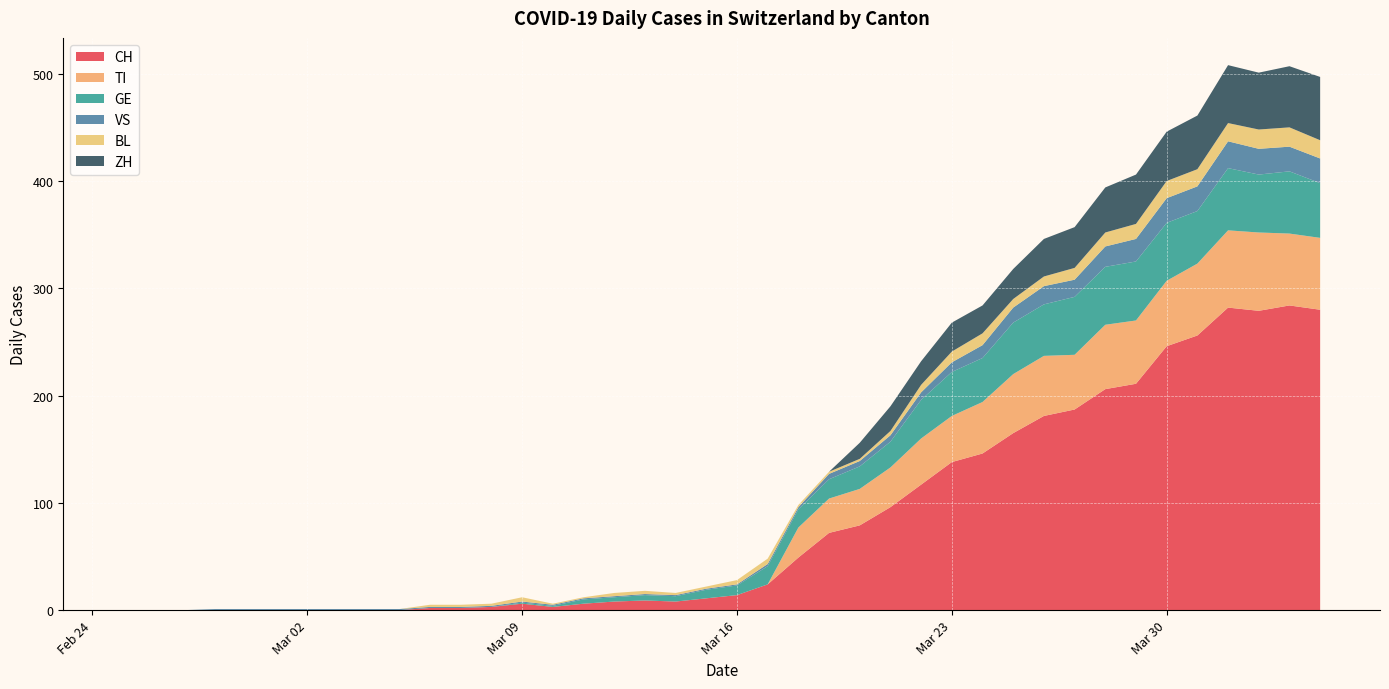

Reading left to right, list all the values displayed in this chart.

CH: 0	0	0	0	0	0	0	0	0	0	2	2	3	6	3	6	8	9	8	11	14	24	49	72	79	96	117	138	146	165	181	187	206	211	246	256	282	279	284	280
TI: 0	0	0	0	0	0	0	0	0	0	0	0	0	0	0	0	0	0	0	0	0	0	28	32	34	37	43	43	48	55	56	51	60	59	61	67	72	73	67	67
GE: 0	0	0	0	0	0	0	0	0	0	0	0	0	1	1	4	4	5	5	8	9	17	17	18	21	24	36	41	41	48	48	54	54	55	54	49	58	54	58	51
VS: 0	0	0	1	1	1	1	1	1	1	1	1	1	1	1	1	1	1	1	1	1	2	2	5	5	6	7	9	12	14	17	16	19	21	23	23	25	24	23	23
BL: 0	0	0	0	0	0	0	0	0	0	2	2	2	4	1	1	3	3	2	2	4	5	2	2	2	4	7	10	11	8	9	11	13	14	16	16	17	18	18	17
ZH: 0	0	0	0	0	0	0	0	0	0	0	0	0	0	0	0	0	0	0	0	0	0	0	0	15	23	22	27	26	28	35	38	42	46	46	50	54	53	57	59